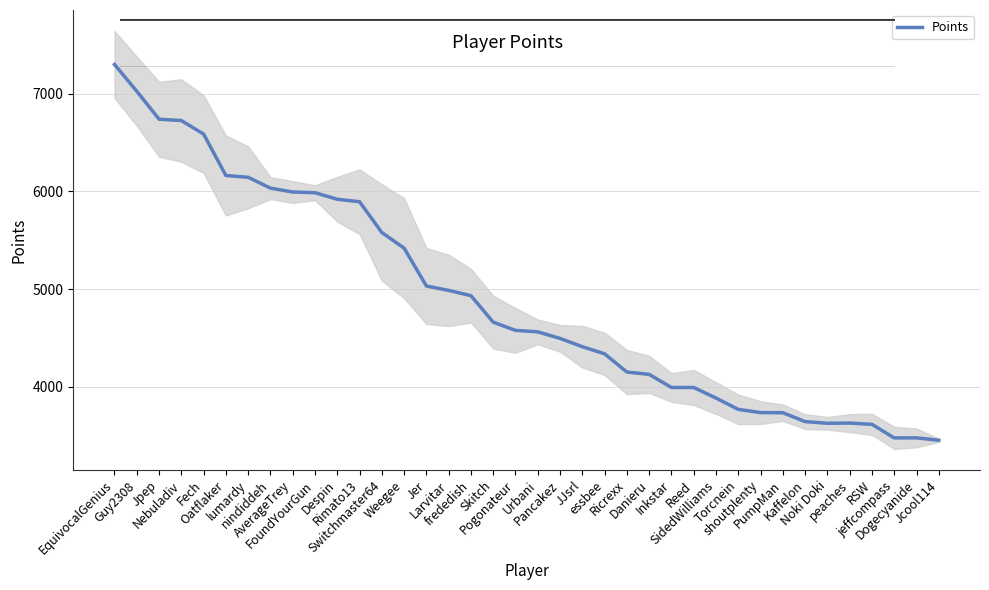

List the labels in order of value, smallest first.

Jcool114, jeffcompass, Dogecyanide, RSW, Noki Doki, peaches, Kaffelon, PumpMan, shoutplenty, Torcnein, SidedWilliams, Inkstar, Reed, Danieru, Ricrexx, essbee, JJsrl, Pancakez, Urbani, Pogonateur, Skitch, frededish, Larvitar, Jer, Weegee, Switchmaster64, Rimato13, Despin, FoundYourGun, AverageTrey, nindiddeh, lumardy, Oatflaker, Fech, Nebuladiv, Jpep, Guy2308, EquivocalGenius